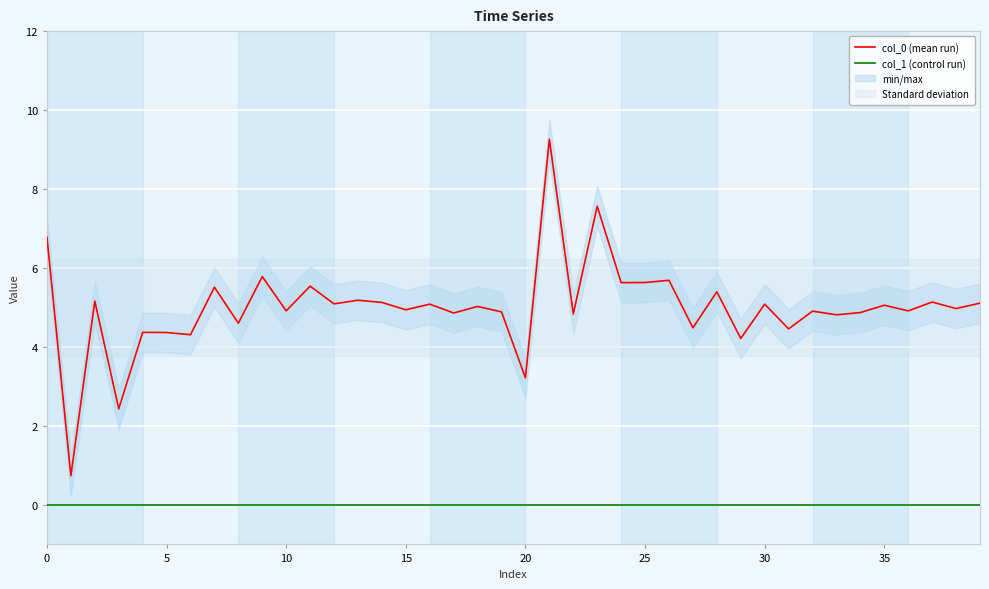

What is the approximate value of col_0 (mean run) at 21?

9.3